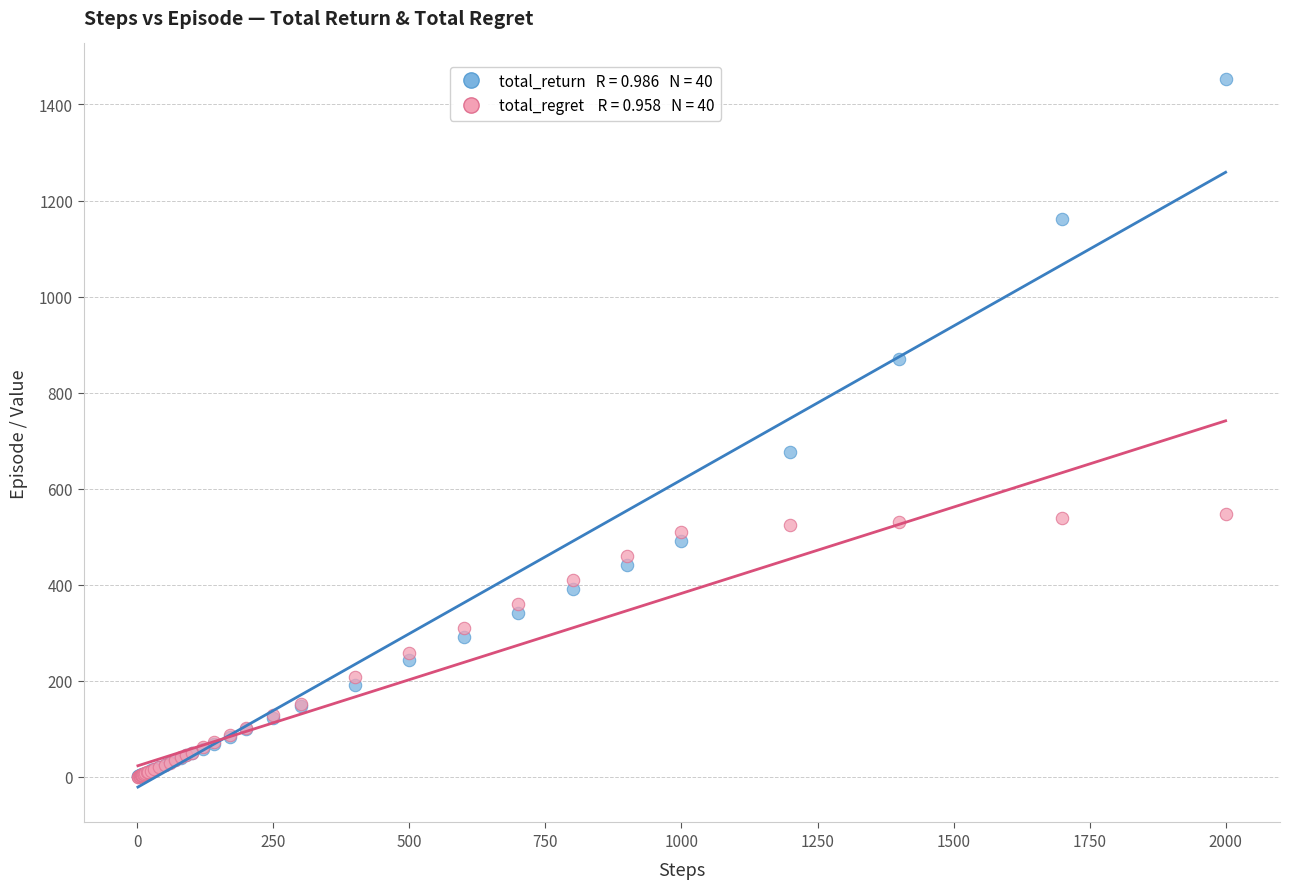

Across all series, what Y value is closest to 726?

676.6